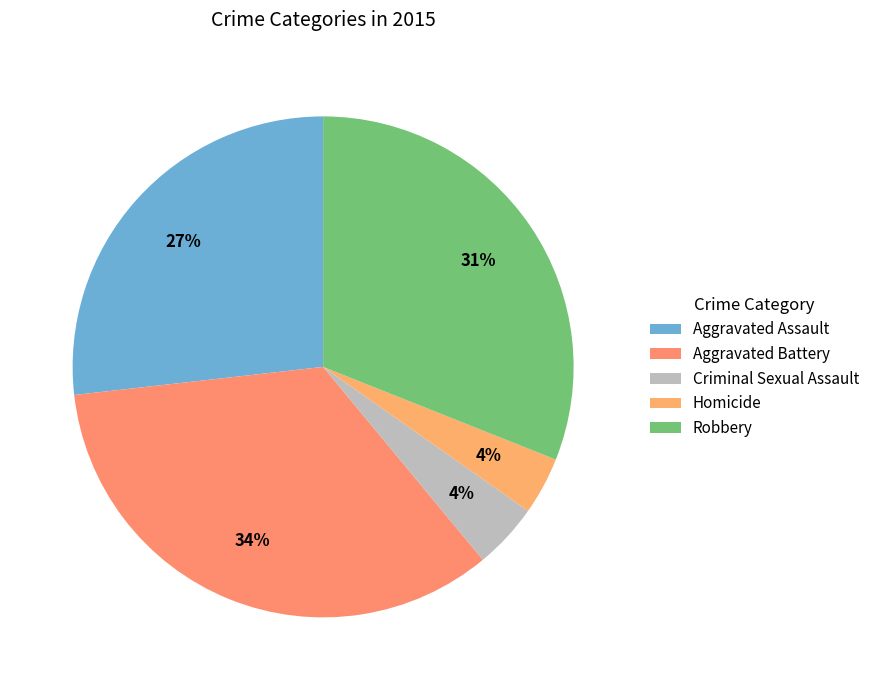

How many segments does this pie chart have?

5